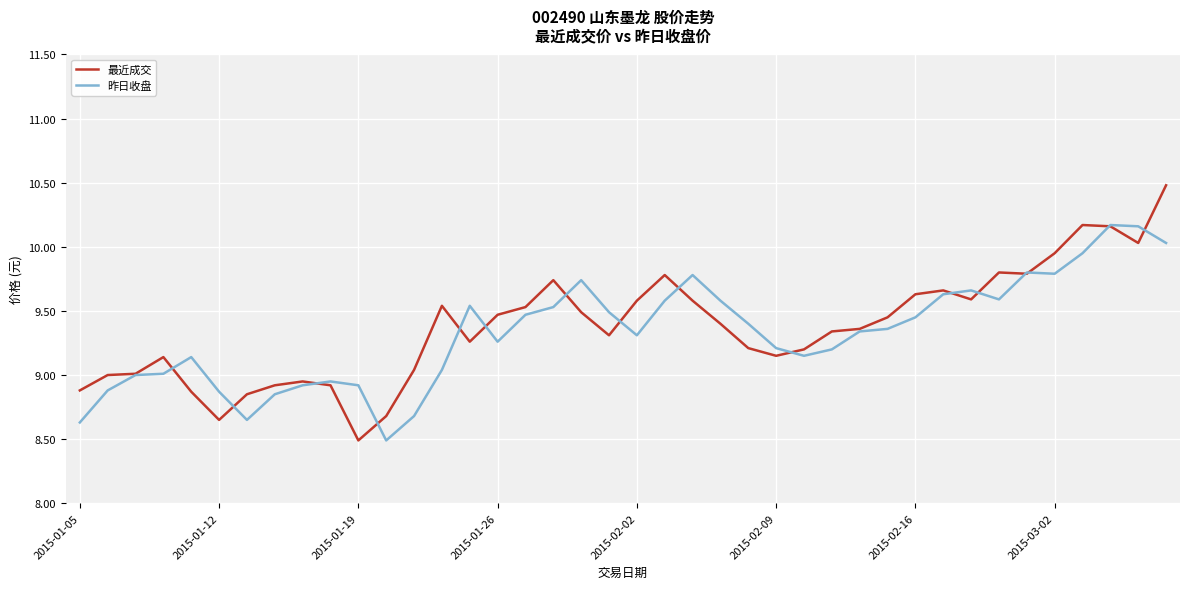

In 最近成交, how many points are higher than both neighbors (excluding endpoints)?

8